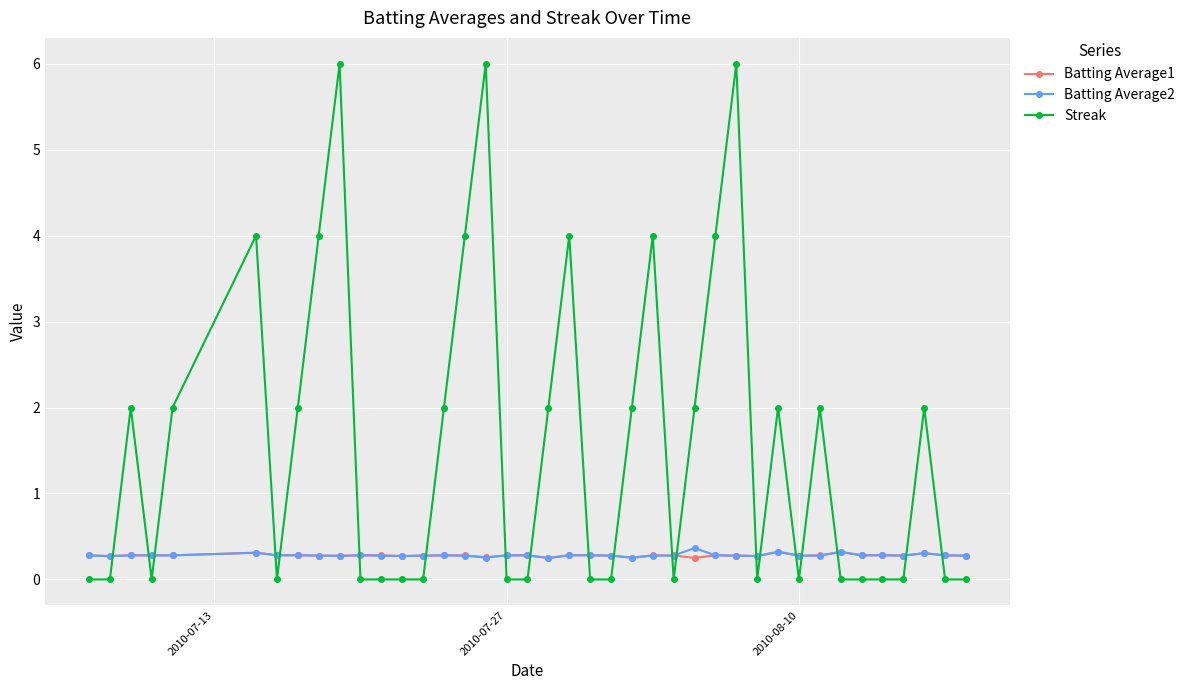

Which series has the widest spread of values?

Streak